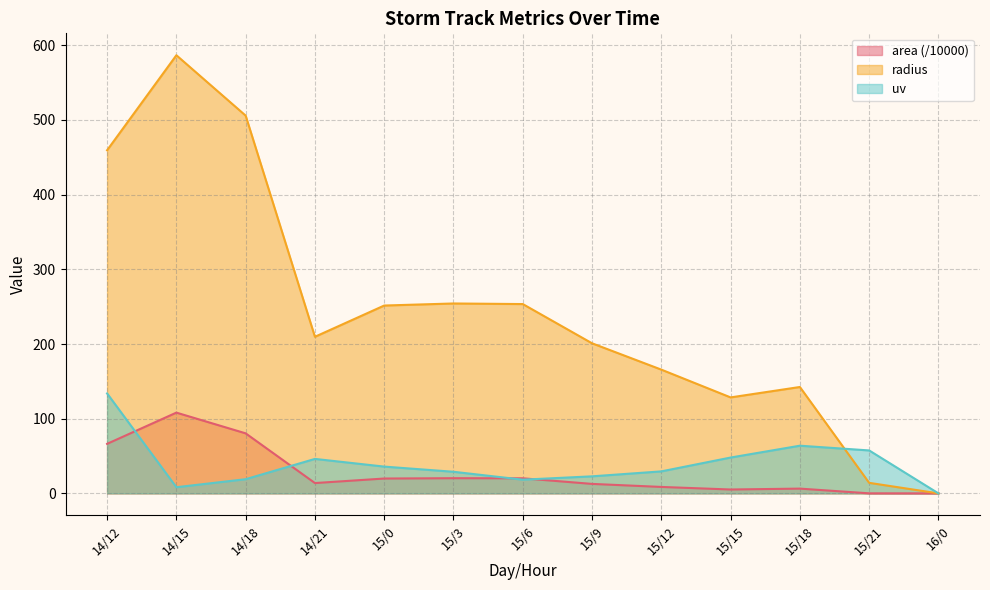

Reading left to right, extract all data points from this chart.

area: 66.3	108.1	80.4	13.8	19.9	20.3	20.2	12.7	8.6	5.2	6.4	0.1	0.0
radius: 459.4	586.7	505.8	209.7	251.5	254.3	253.5	201.0	165.7	128.5	142.5	14.1	0.0
uv: 133.8	8.3	19.0	46.2	35.9	28.9	18.3	22.8	29.5	48.0	63.8	57.5	0.0